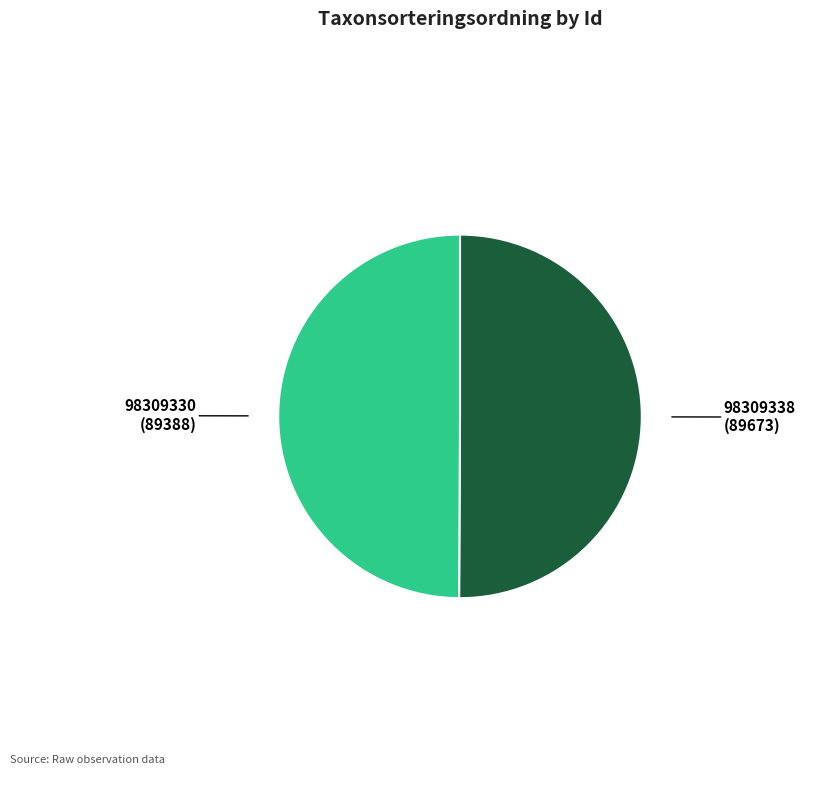

True or false: 98309338 accounts for 50% of the total.

True